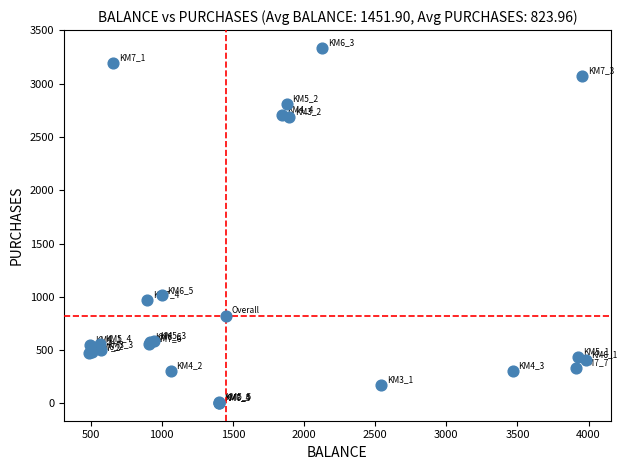

What Y value in the scatter plot is closest to 1670?

1012.6